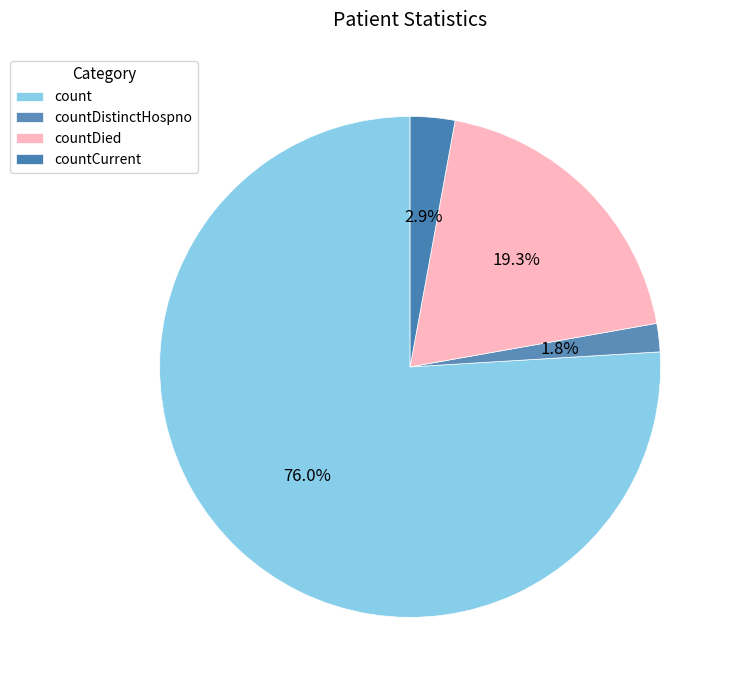

Is it true that countDied is 19% of the pie?

True